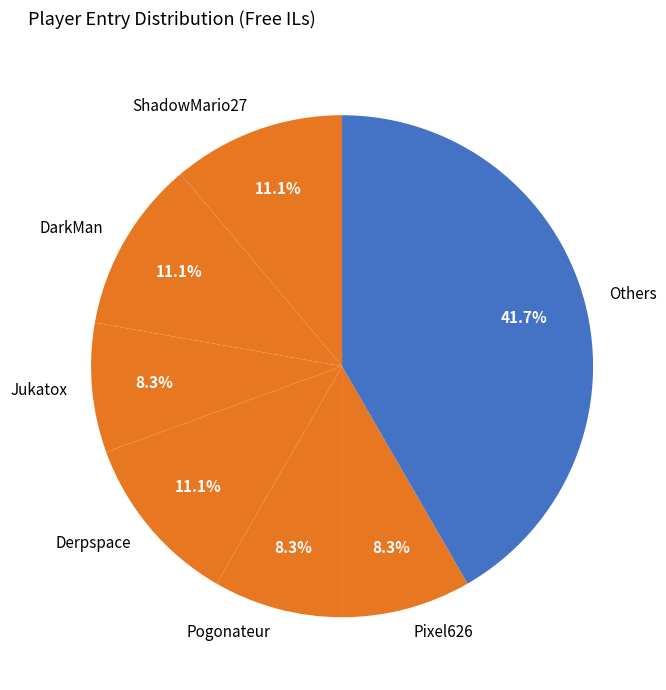

What is the ratio of the value at Pixel626 to the value at Jukatox?

1.0